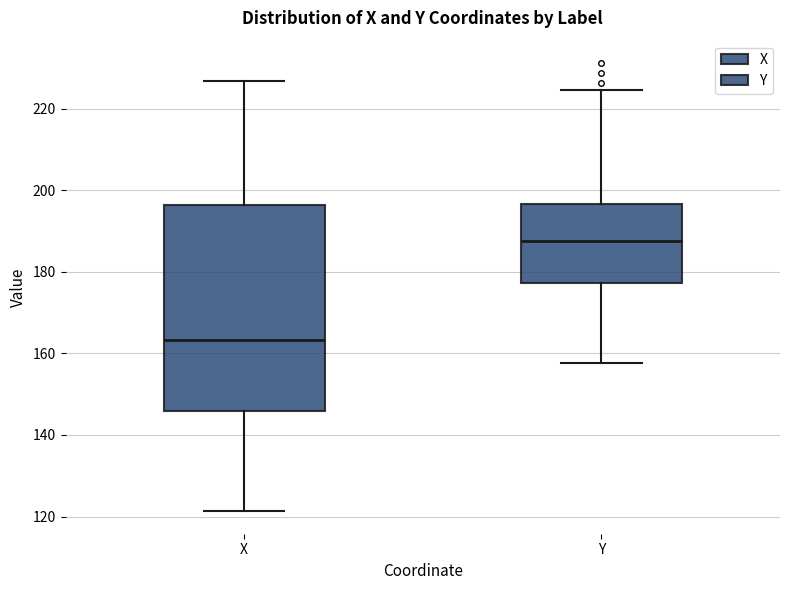

Reading left to right, read every box against the y-axis: the position of its median line, the range the box covers, and the ends of its whiskers. The values are not printed on the chart, so give them approximately, as read against the axis.

X: median 164, box 146 to 196, whiskers 122 to 226
Y: median 188, box 178 to 196, whiskers 158 to 224